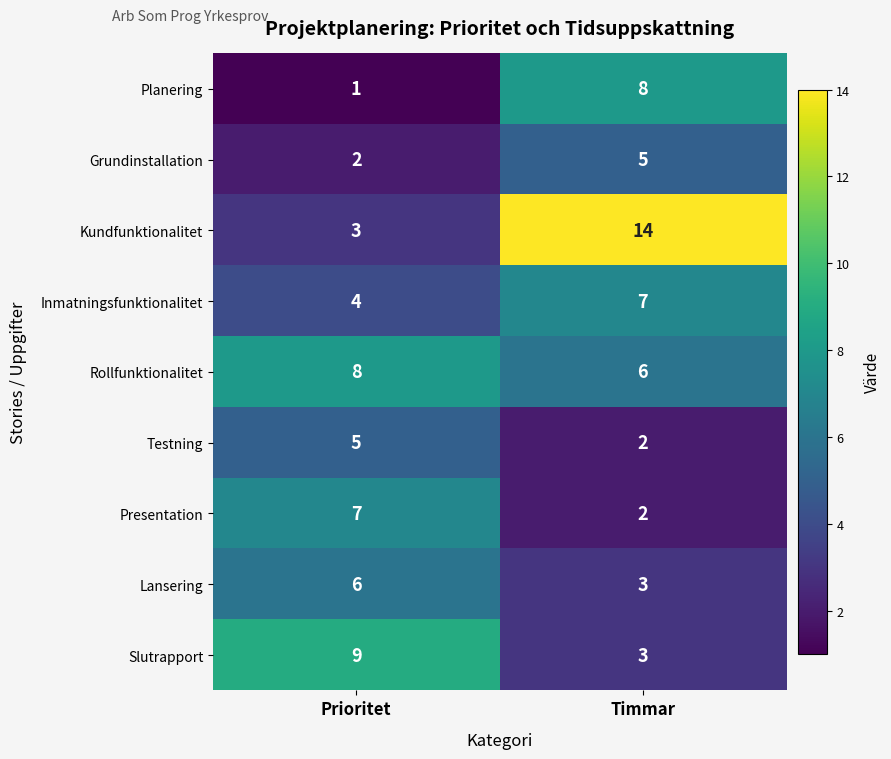

At Prioritet, list the series in order from smallest to largest.

Planering, Grundinstallation, Kundfunktionalitet, Inmatningsfunktionalitet, Testning, Lansering, Presentation, Rollfunktionalitet, Slutrapport